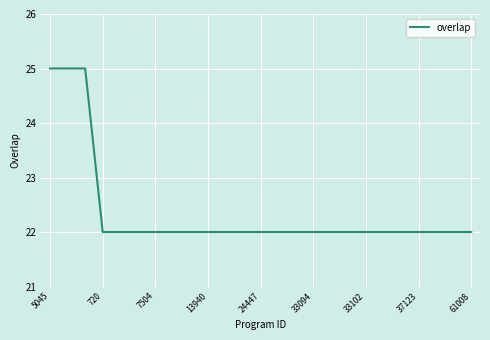

What is the maximum value shown in the chart?

25